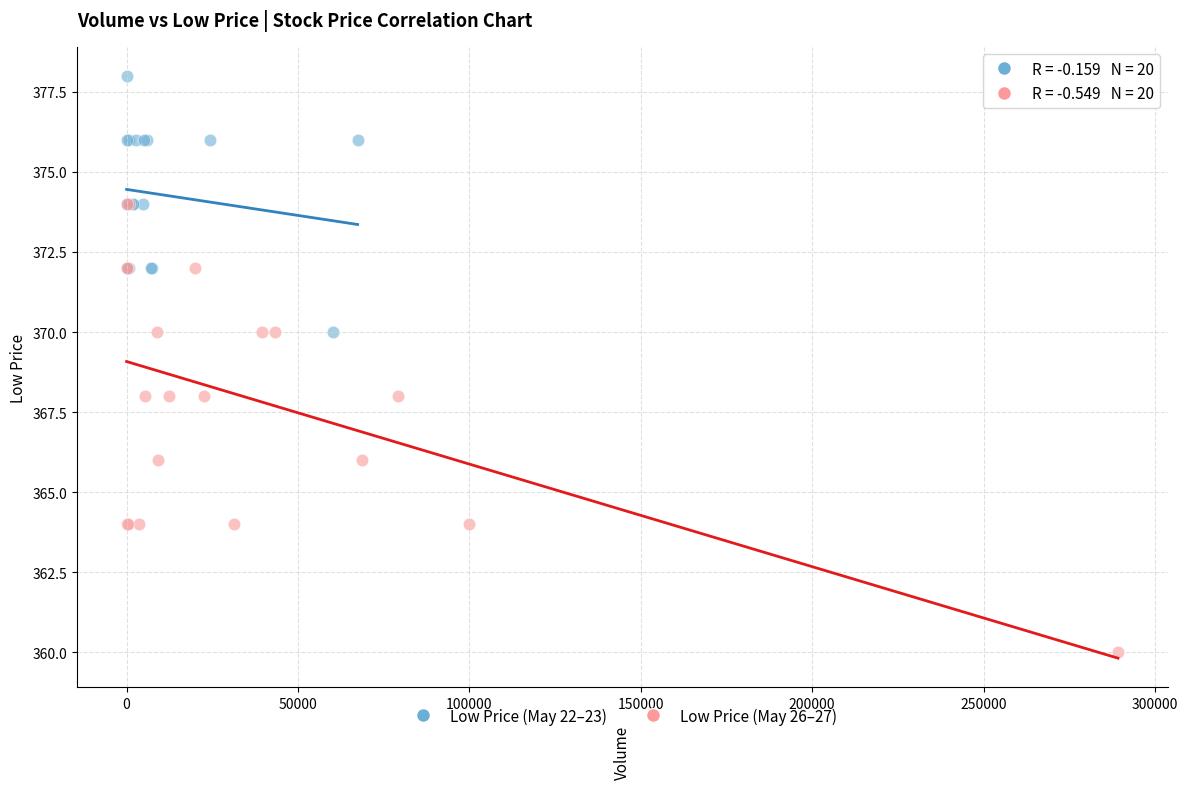

Which series contains the highest Y value?

Low Price (May 22–23)